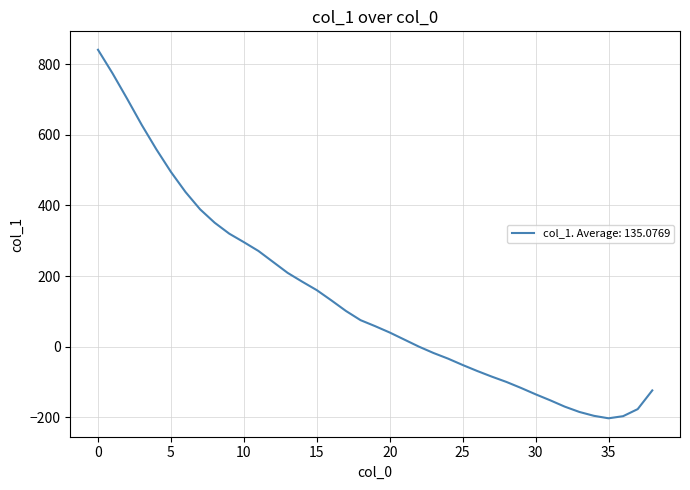

What is the difference between the maximum and minimum values?

1044